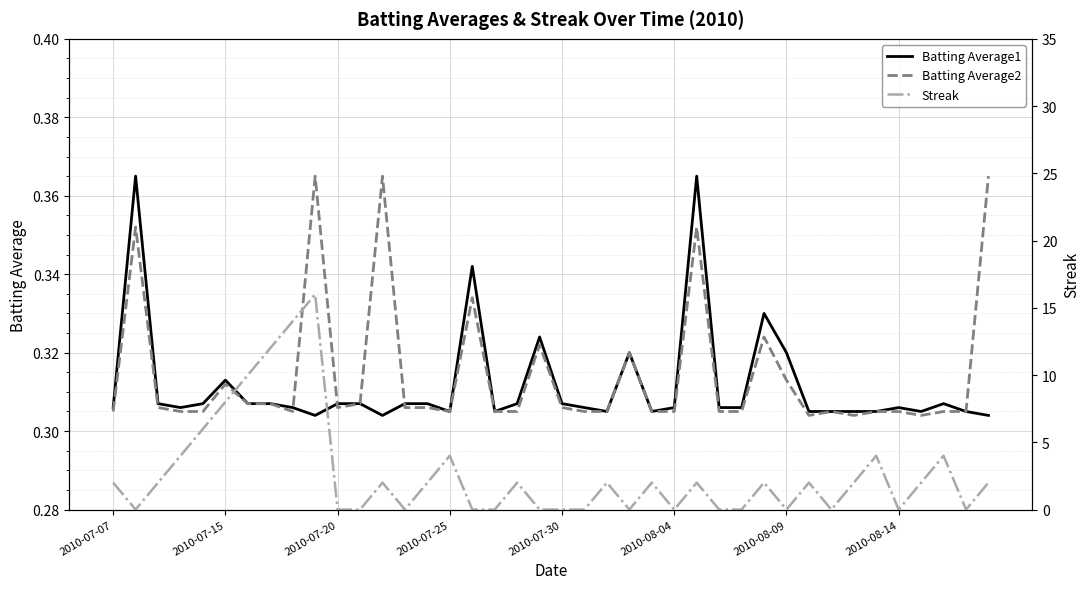

Count the number of categories in the chart.

40